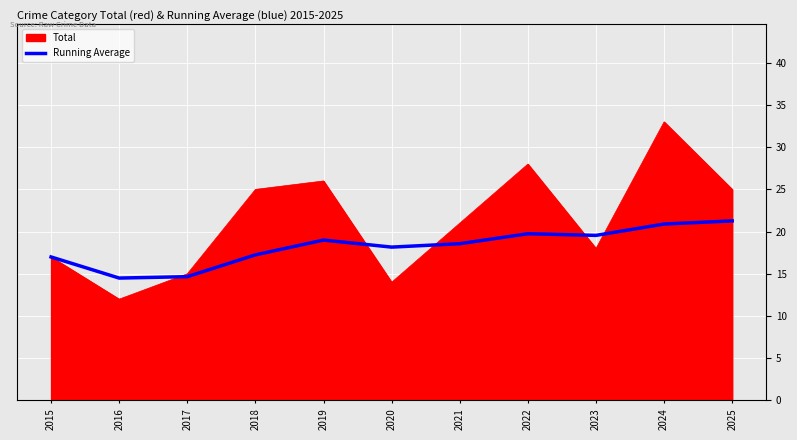

What is the spread (max minus min) of values at 2017?

0.3